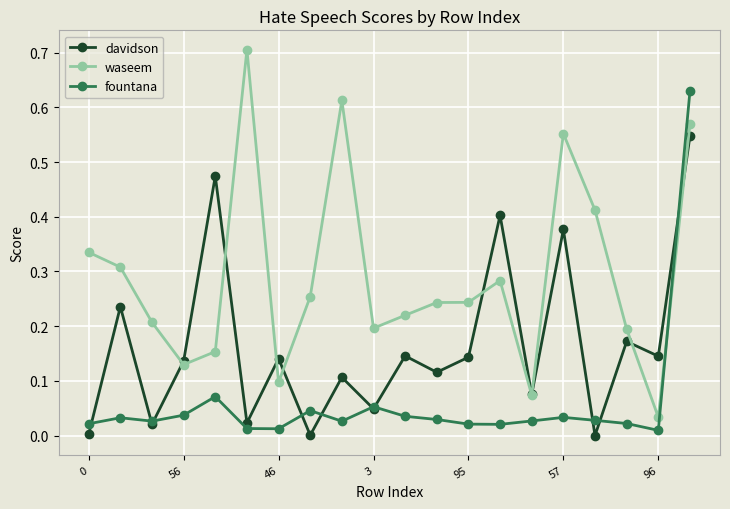

Which series has the largest total across all categories?

waseem